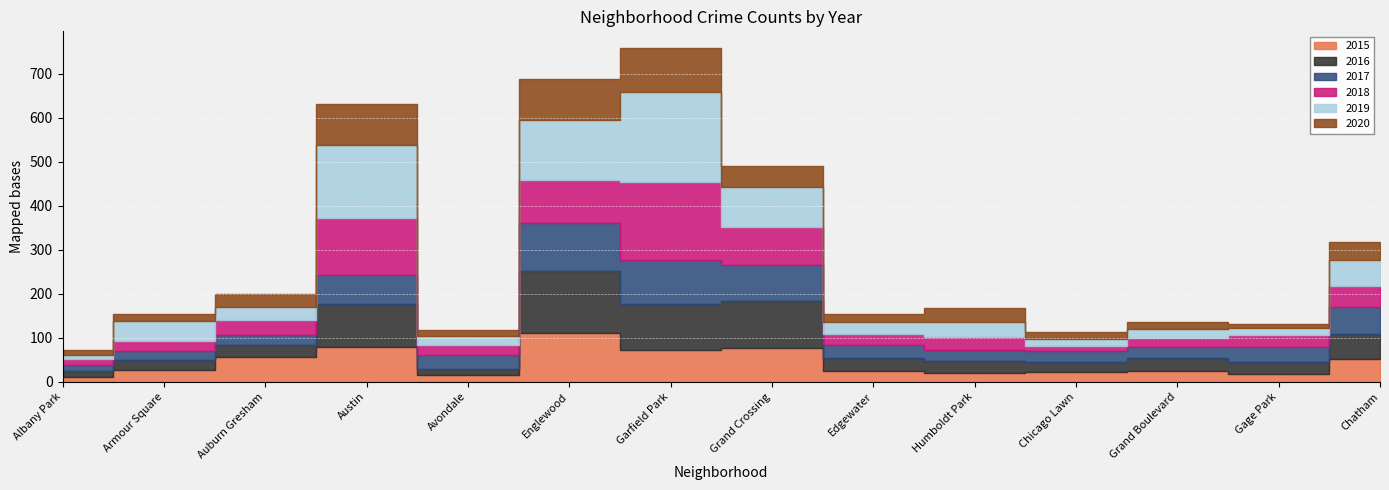

At which category is the sum across all series the highest?

Garfield Park